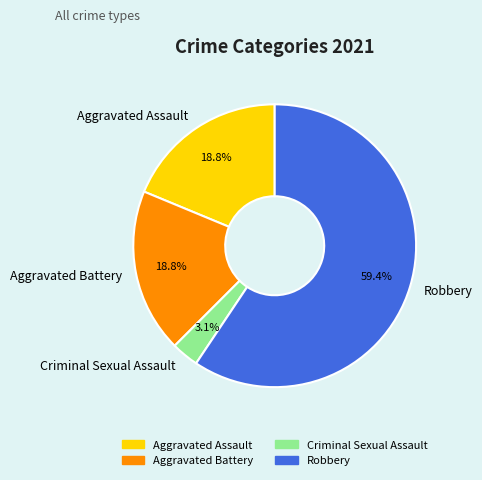

Which slice represents more than half of the pie?

Robbery